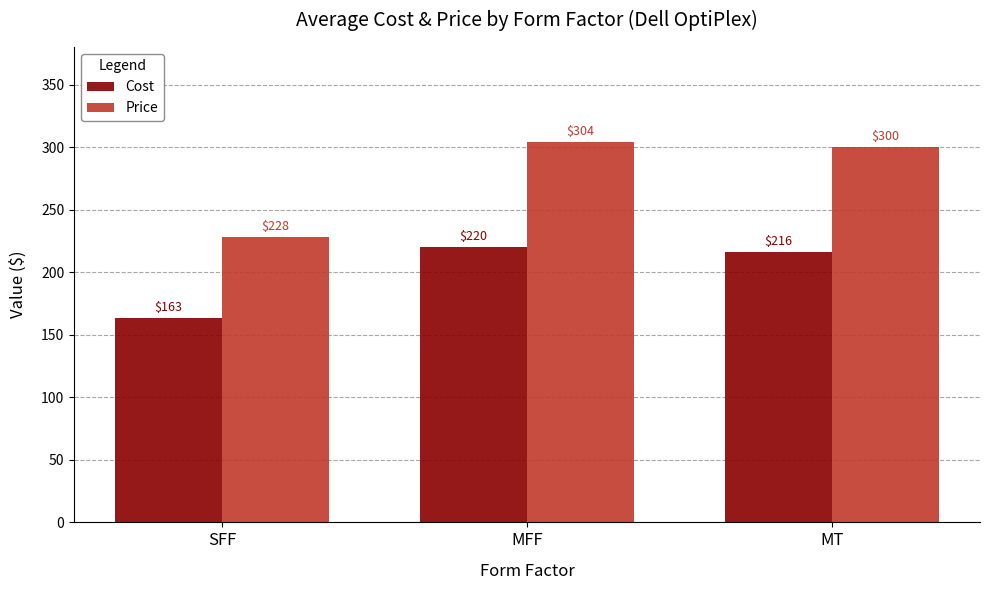

What position from the right is MFF?

2